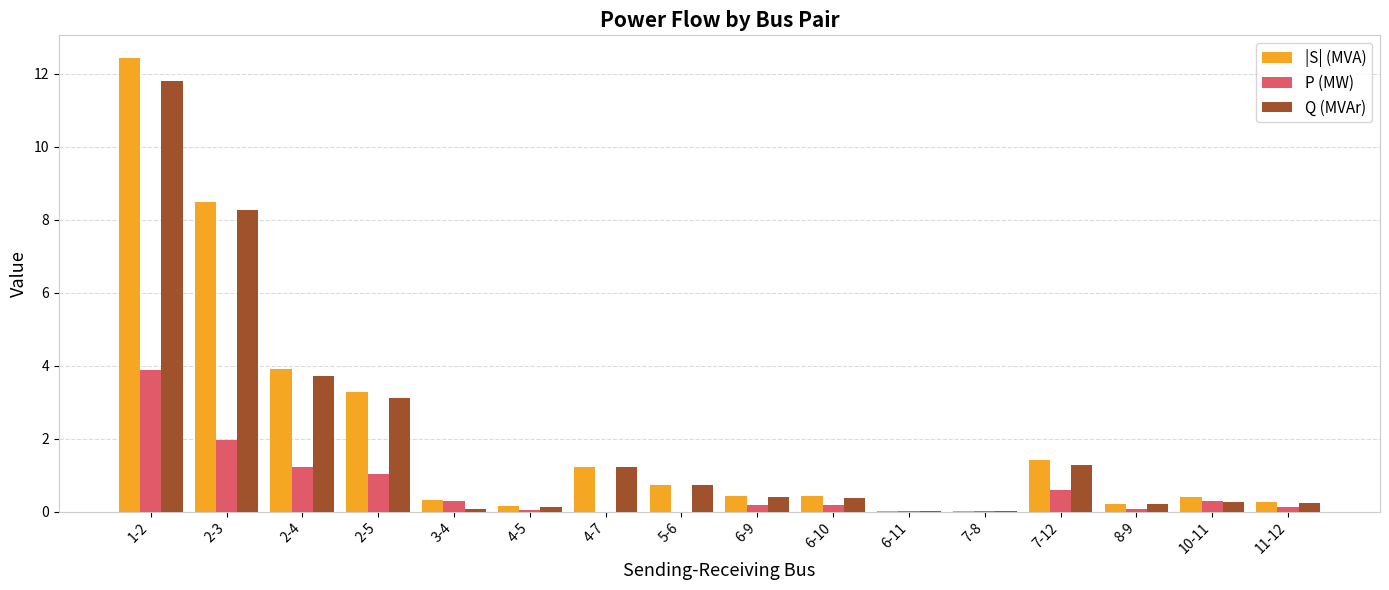

Between 2-4 and 8-9, which series saw the biggest shift?

|S| (MVA)